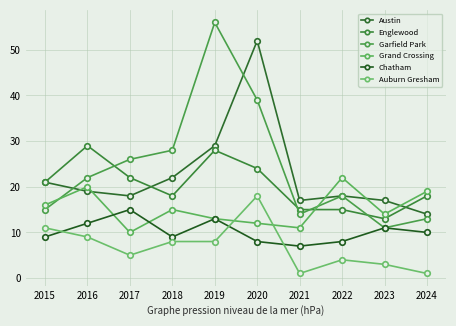

True or false: Chatham and Englewood intersect in this chart.

False